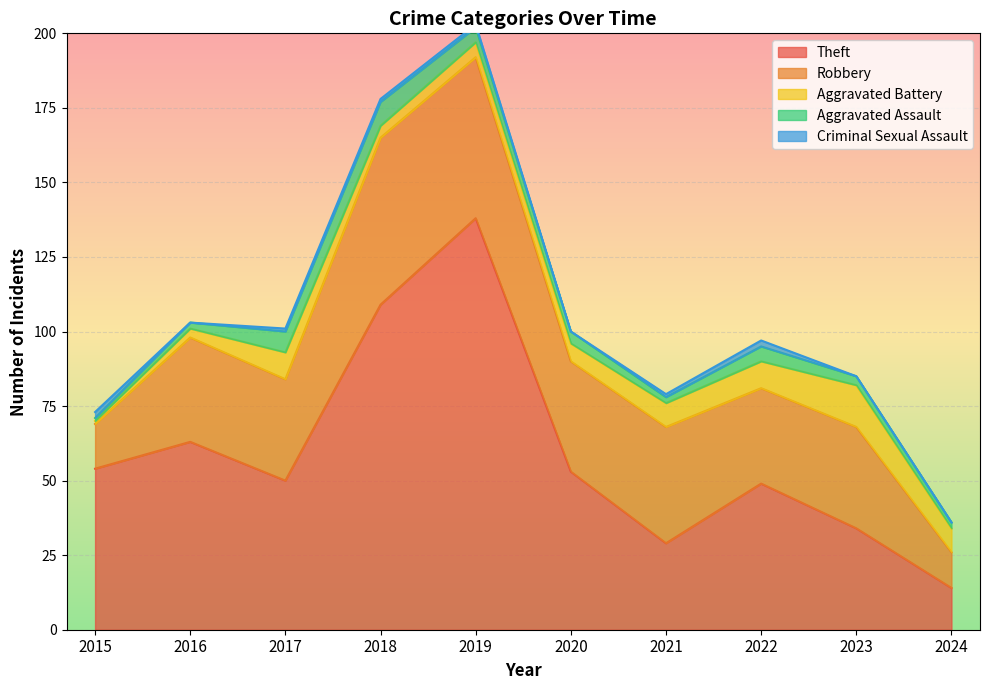

True or false: Theft and Aggravated Battery intersect in this chart.

False